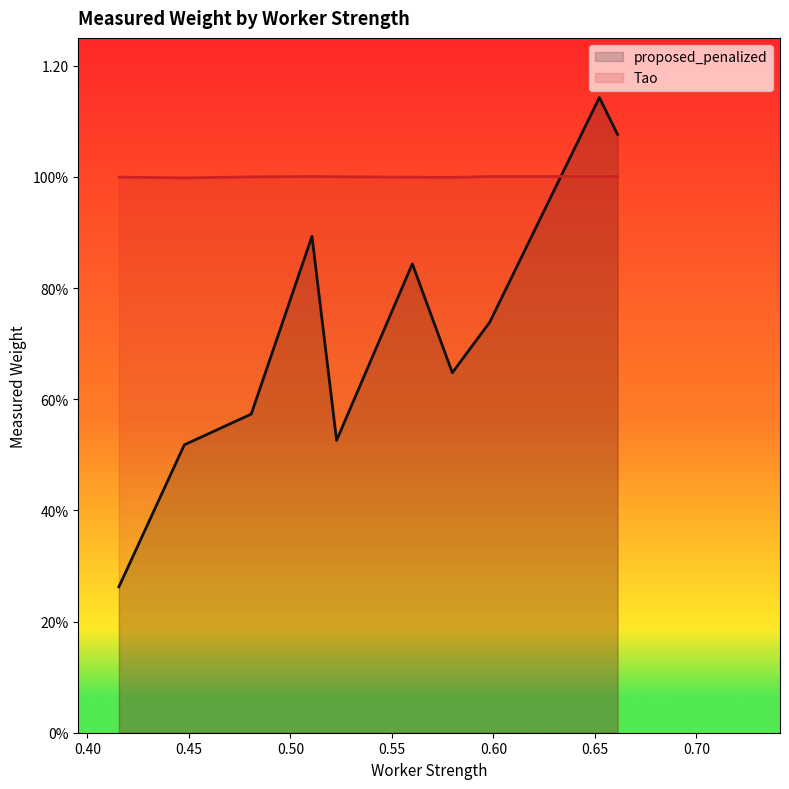

What is the sum of all proposed_penalized values?

7.2